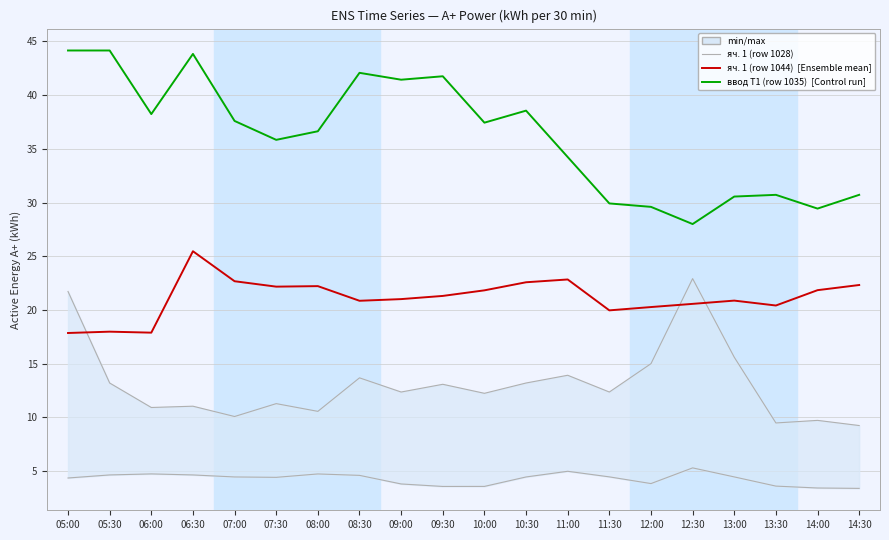

The ввод Т1 (row 1035) series shows 37.4 at 10:00. True or false?

True